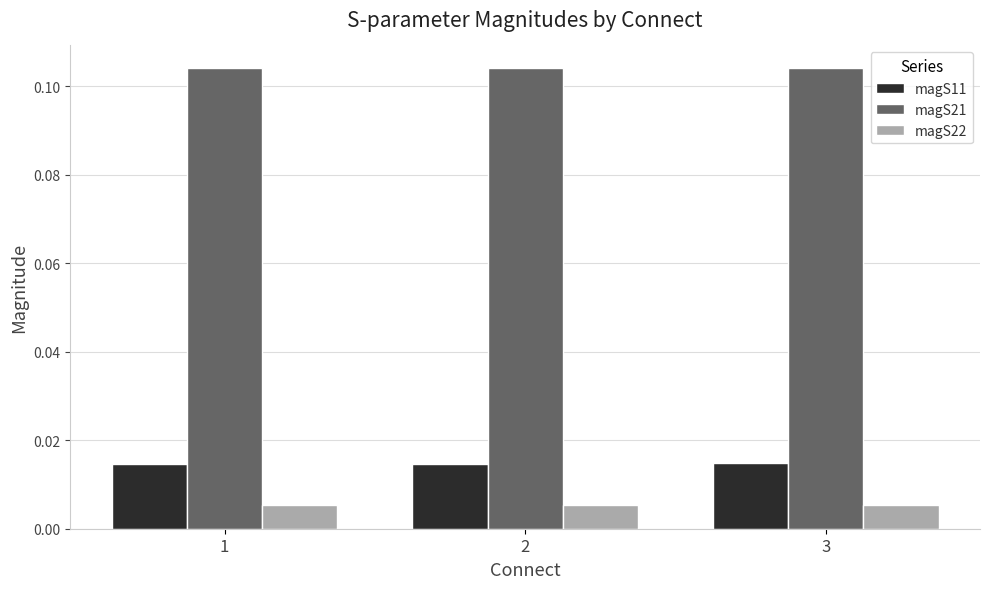

How many magS11 values are between 0 and 1?

3